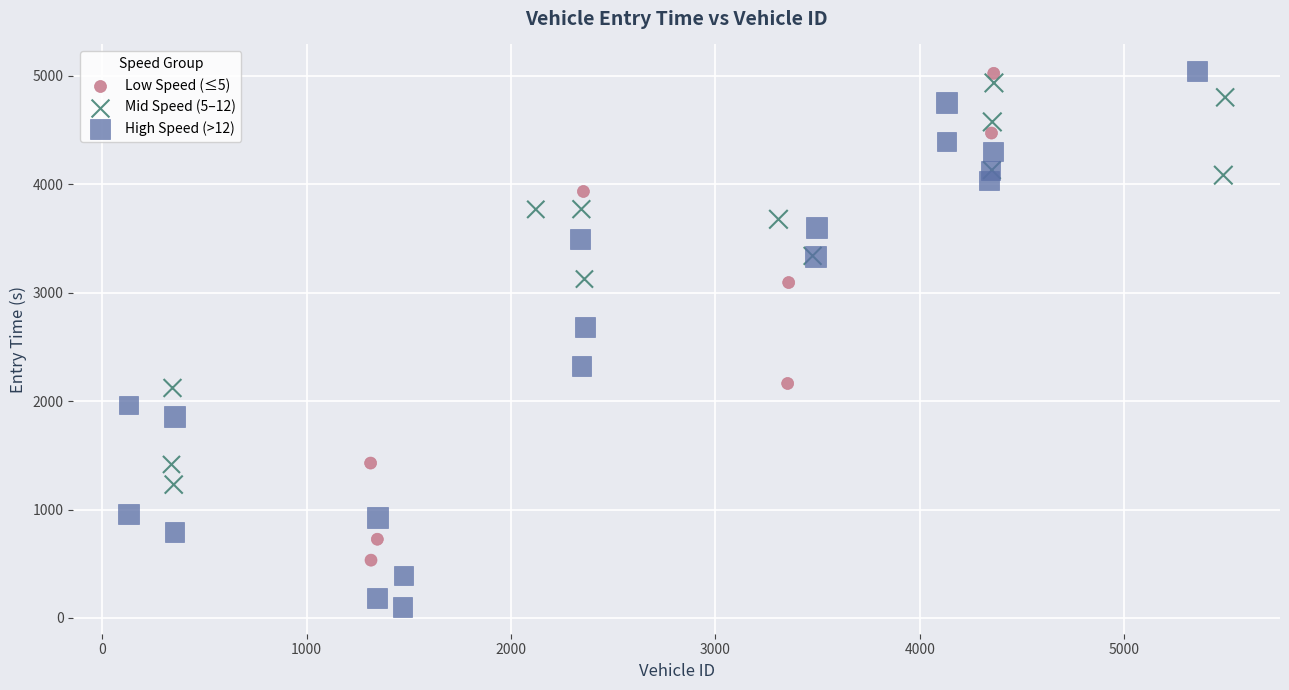

What are all the series names shown in the legend?

Low Speed (≤5), Mid Speed (5–12), High Speed (>12)